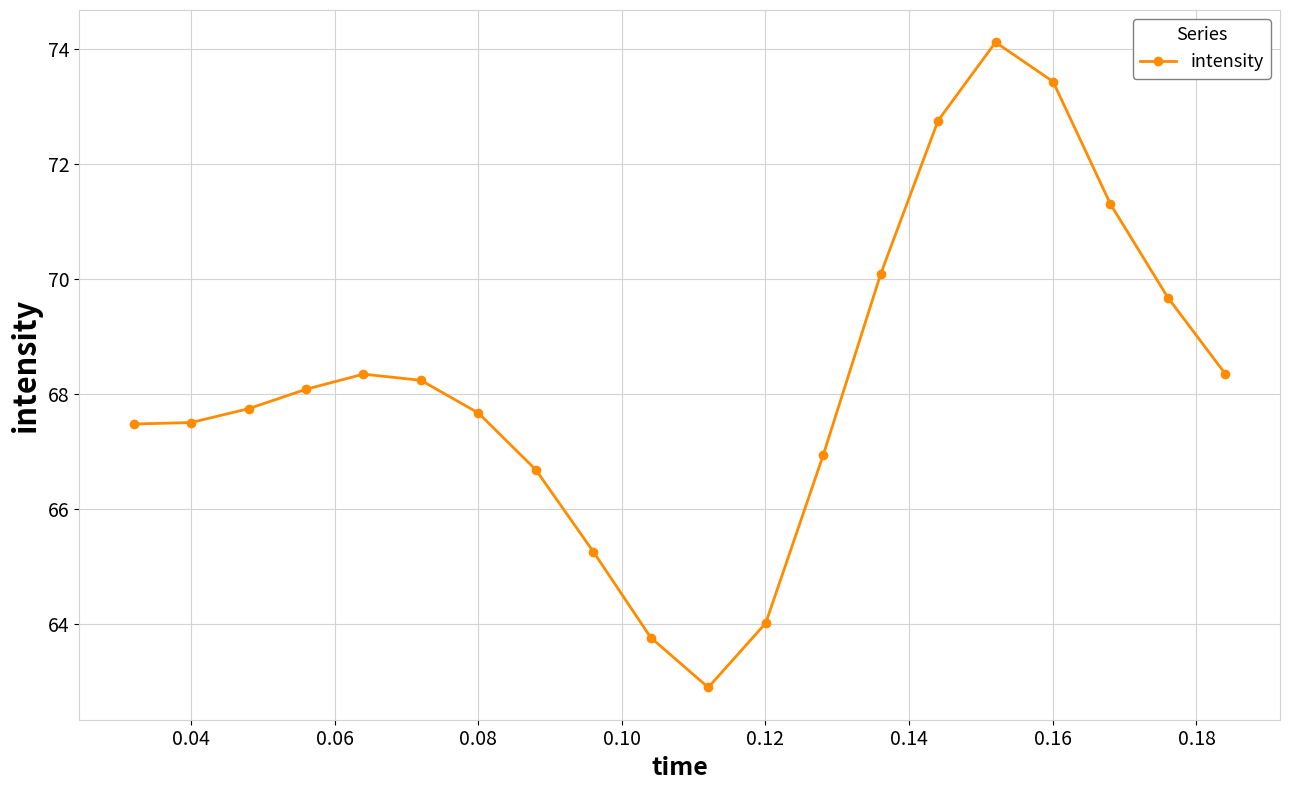

True or false: the data has more than 1 interior local peaks.

True